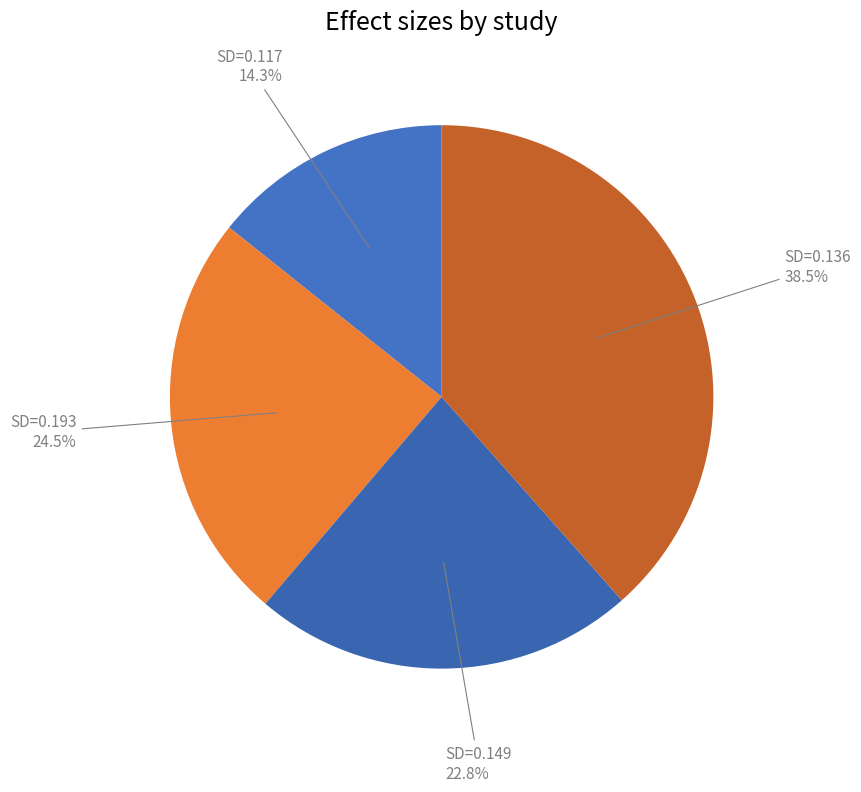

How many slices are in this pie chart?

4